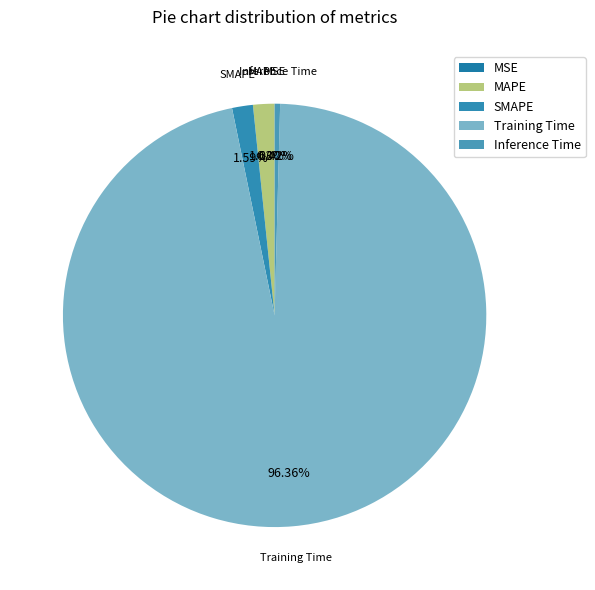

True or false: Training Time accounts for 89% of the total.

False